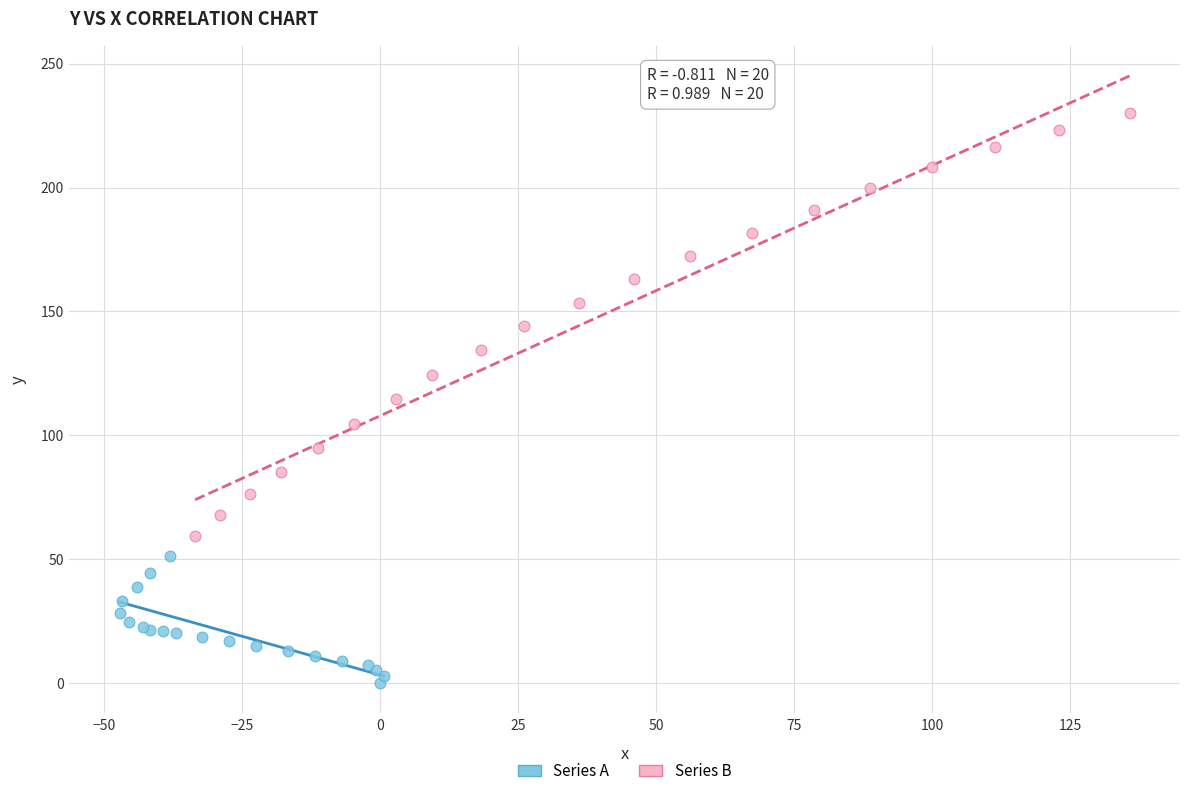

Which series contains the highest Y value?

Series B